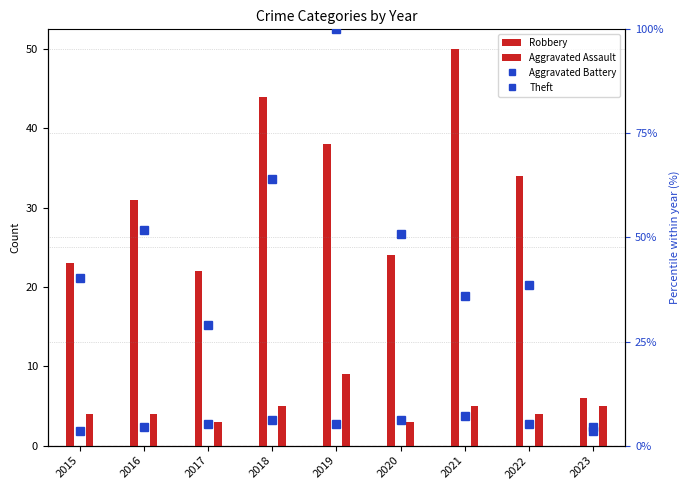

Where is Aggravated Assault nearest to the value 6?

2018